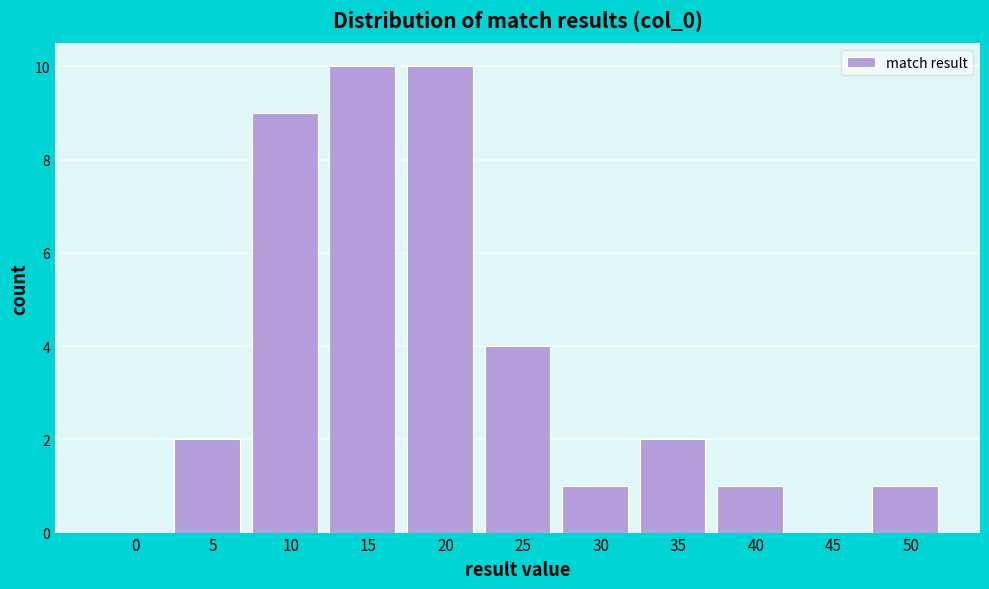

Reading left to right, extract all data points from this chart.

0=0	5=2	10=9	15=10	20=10	25=4	30=1	35=2	40=1	45=0	50=1